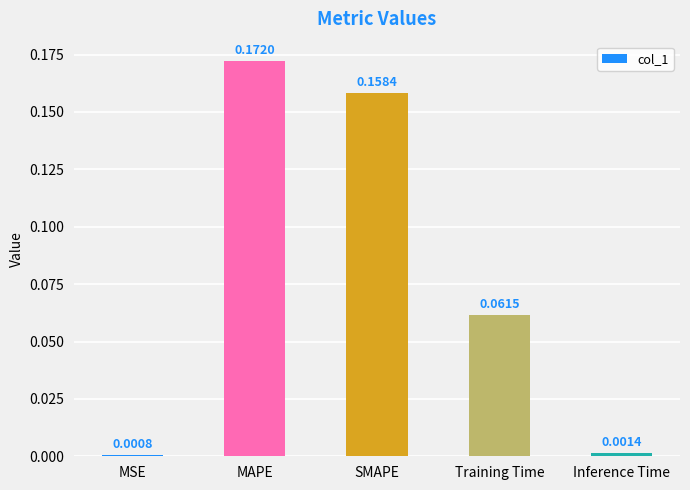

Where is the data nearest to the value 0?

MSE